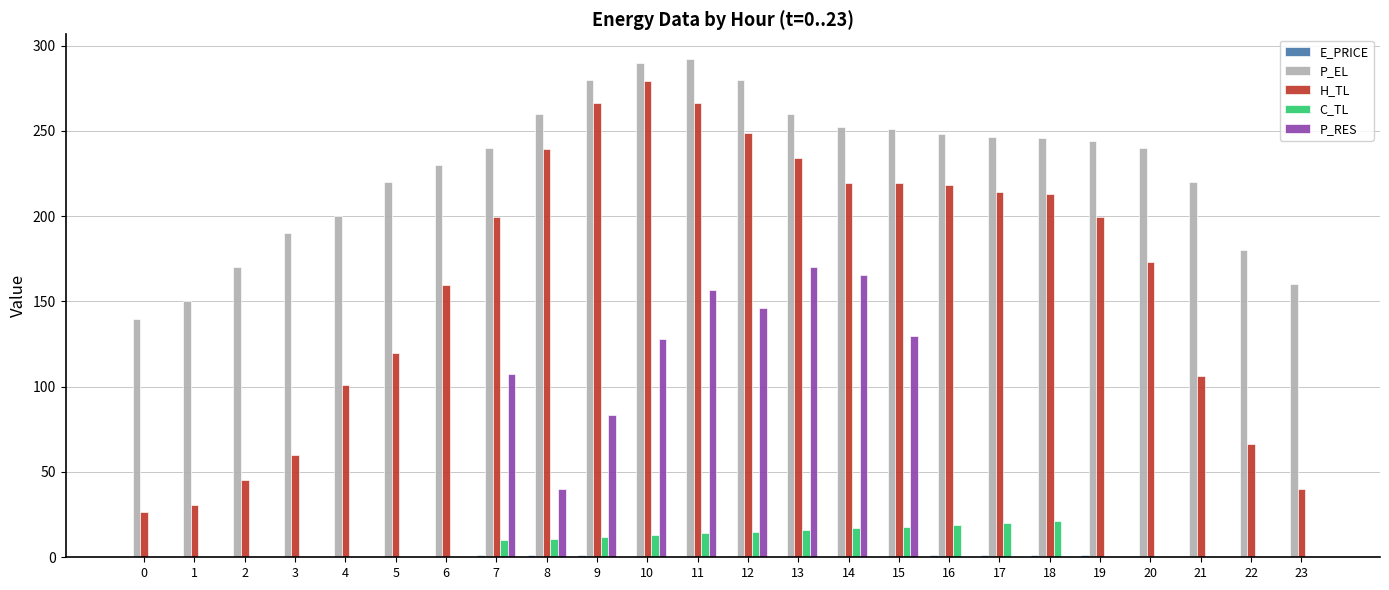

Does the chart contain stacked bars?

No